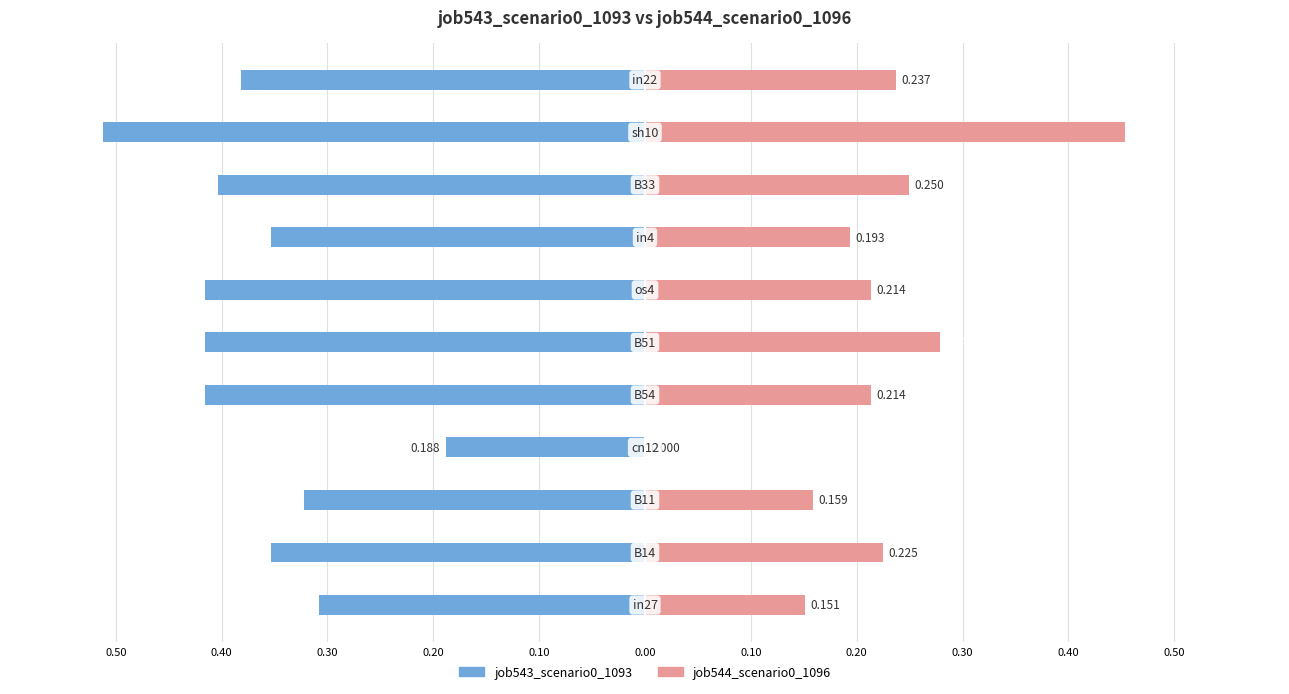

How many bars are there in each group?

2